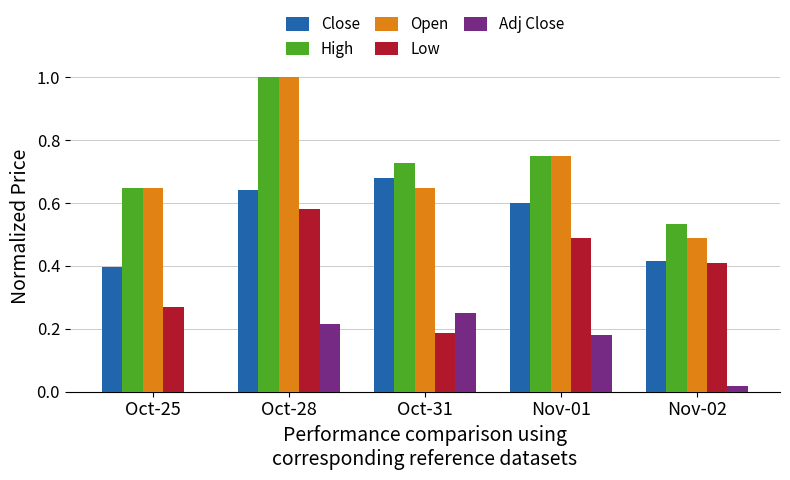

What is the total value across all series at Oct-28?

3.4